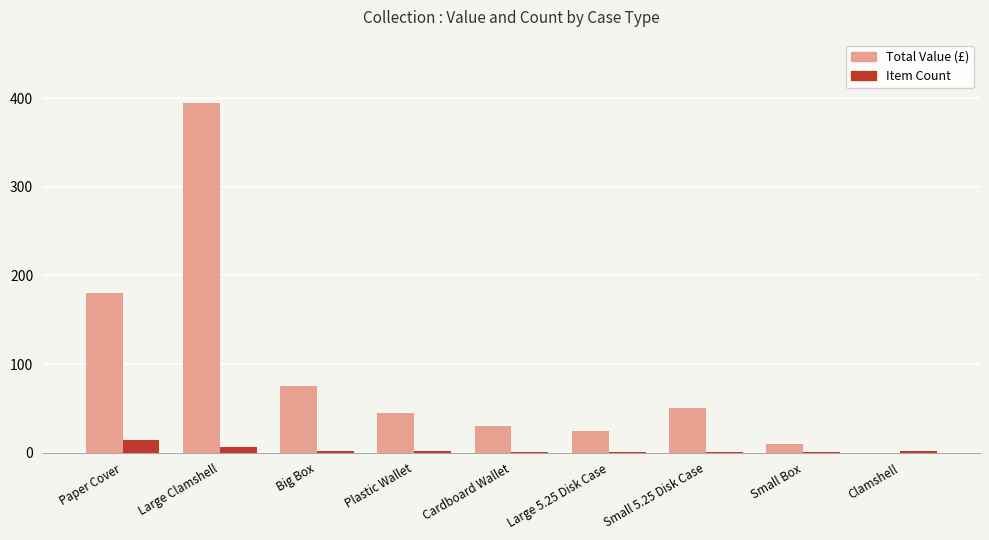

The Total Value (£) series shows 12 at Cardboard Wallet. True or false?

False